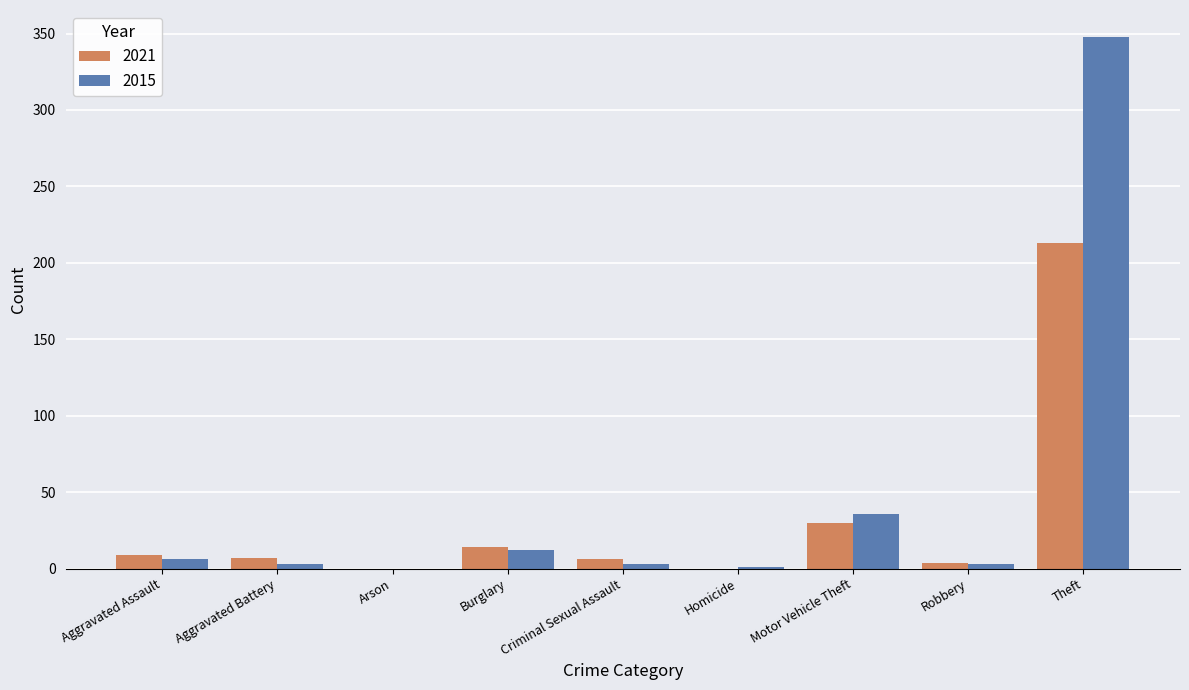

What is the difference between the 2015 values at Theft and Aggravated Battery?

345